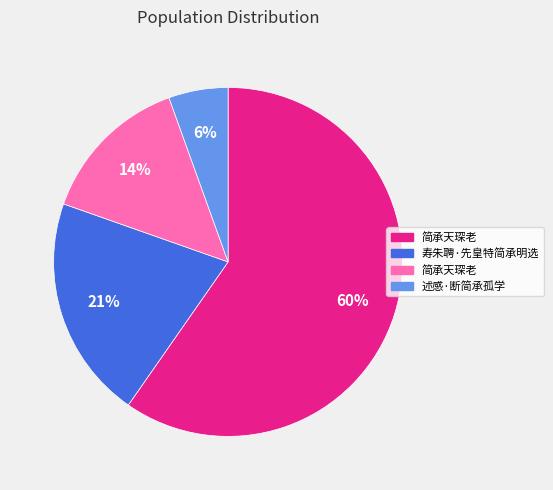

Is there a majority slice in this chart?

Yes